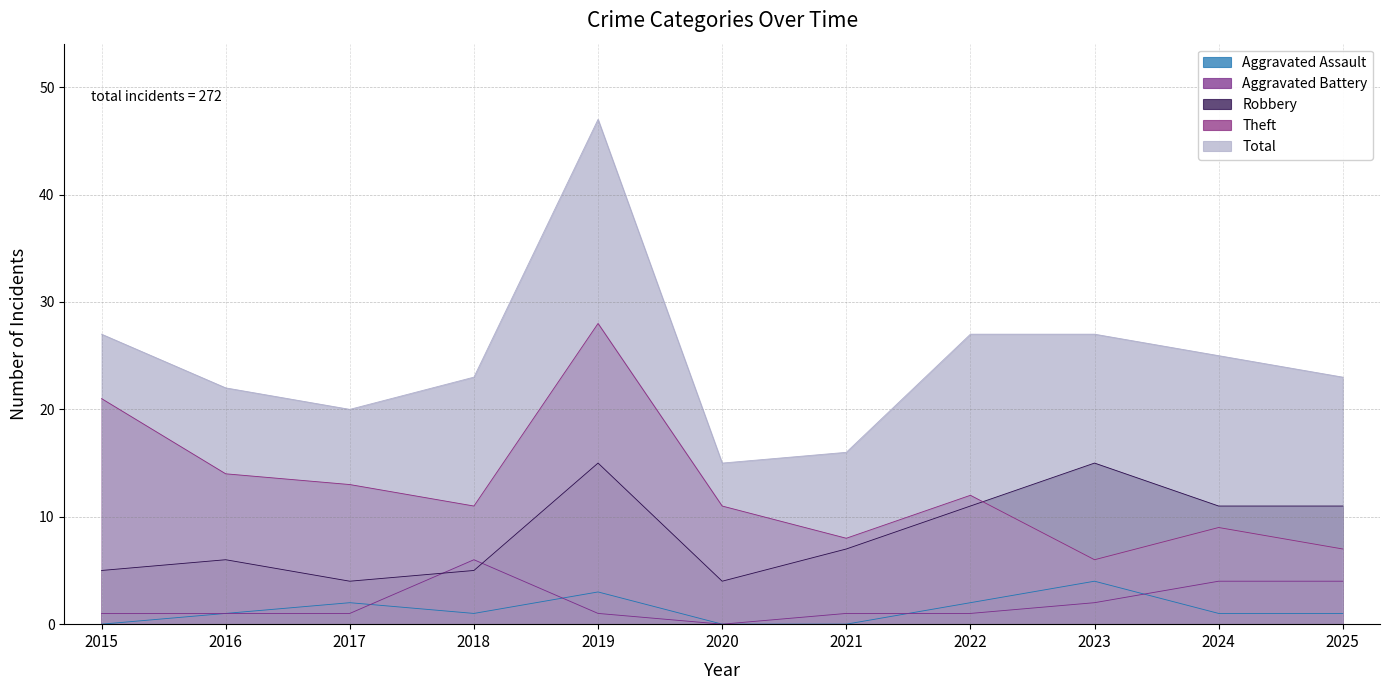

What is the sum of all Aggravated Battery values?

22